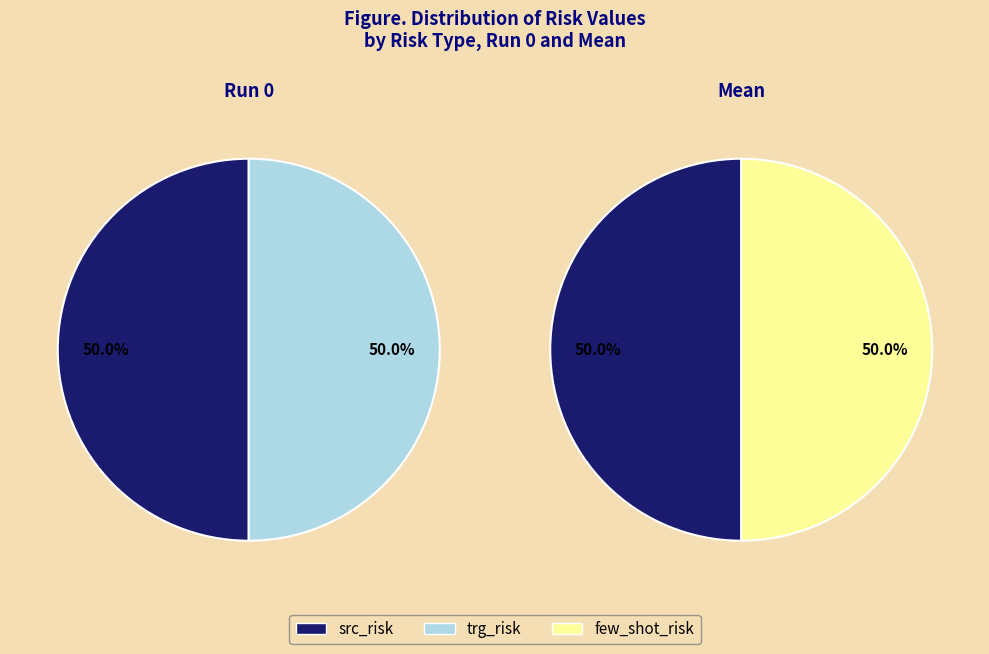

Do src_risk and few_shot_risk together represent more than half of the pie?

Yes